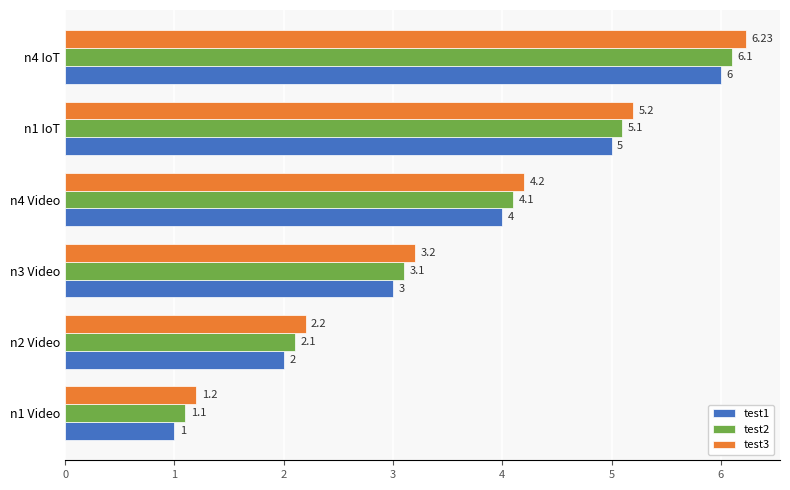

Is the value of test1 at n4 IoT greater than the value of test2 at n4 Video?

Yes